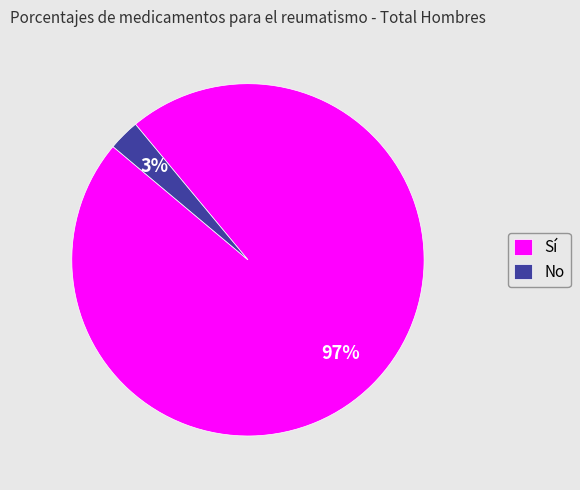

Rank the categories by value from lowest to highest.

No, Sí